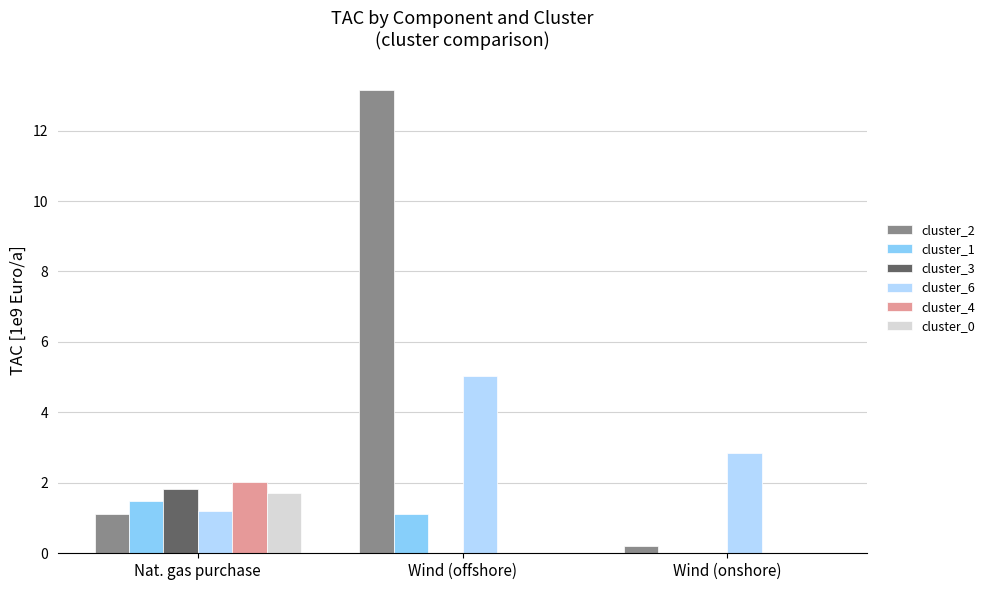

What is the maximum value for cluster_6?

5.0